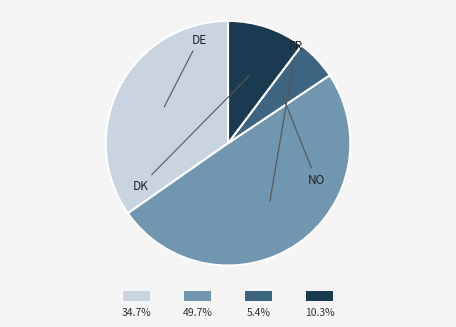

How many slices are in this pie chart?

4